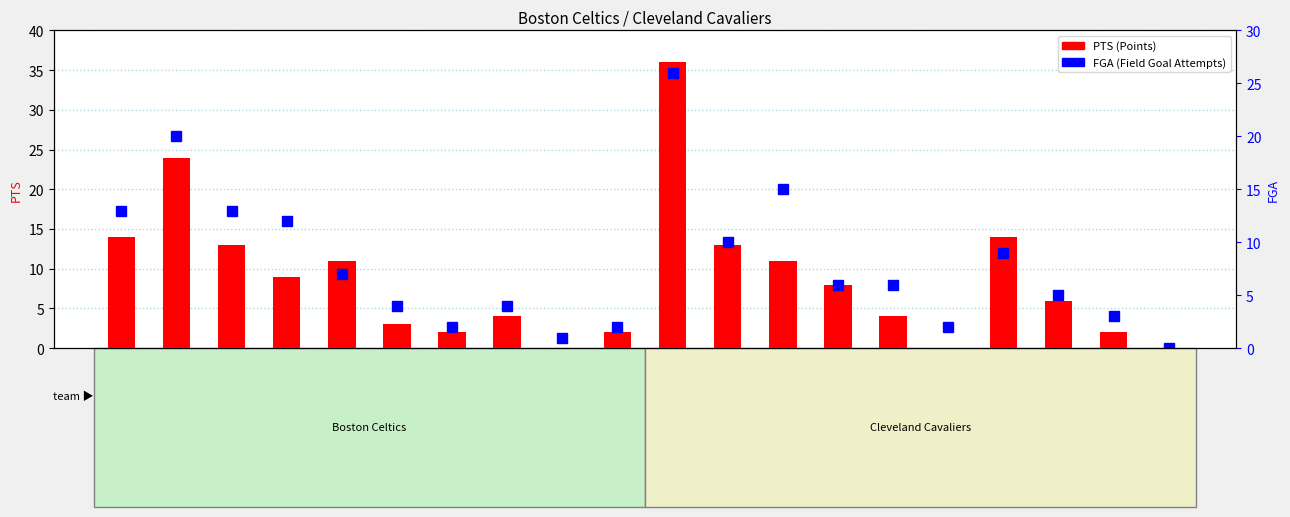

Is it true that PTS equals 13 at piercpa01?

False